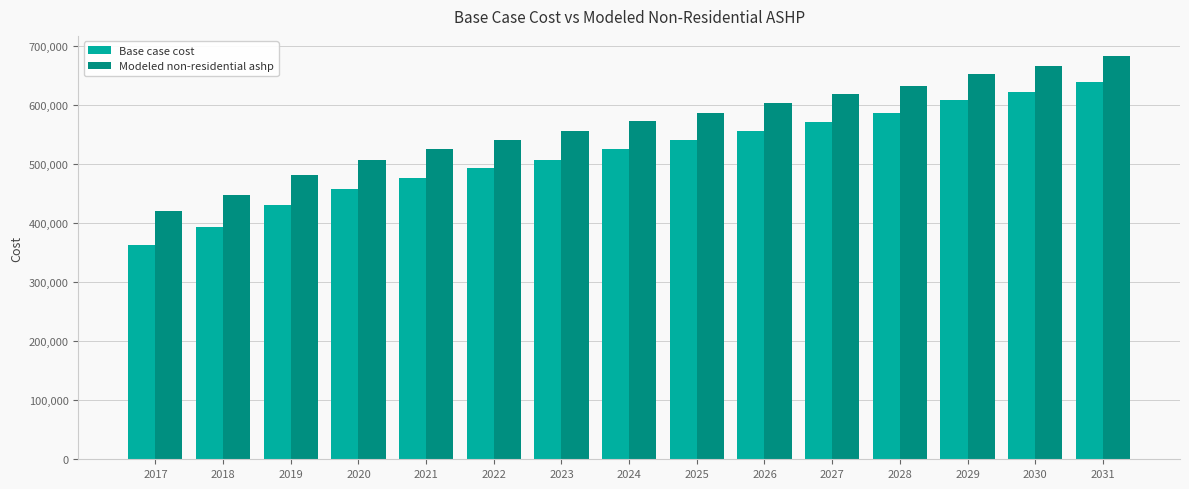

At 2018, list the series in order from largest to smallest.

Modeled non-residential ashp, Base case cost